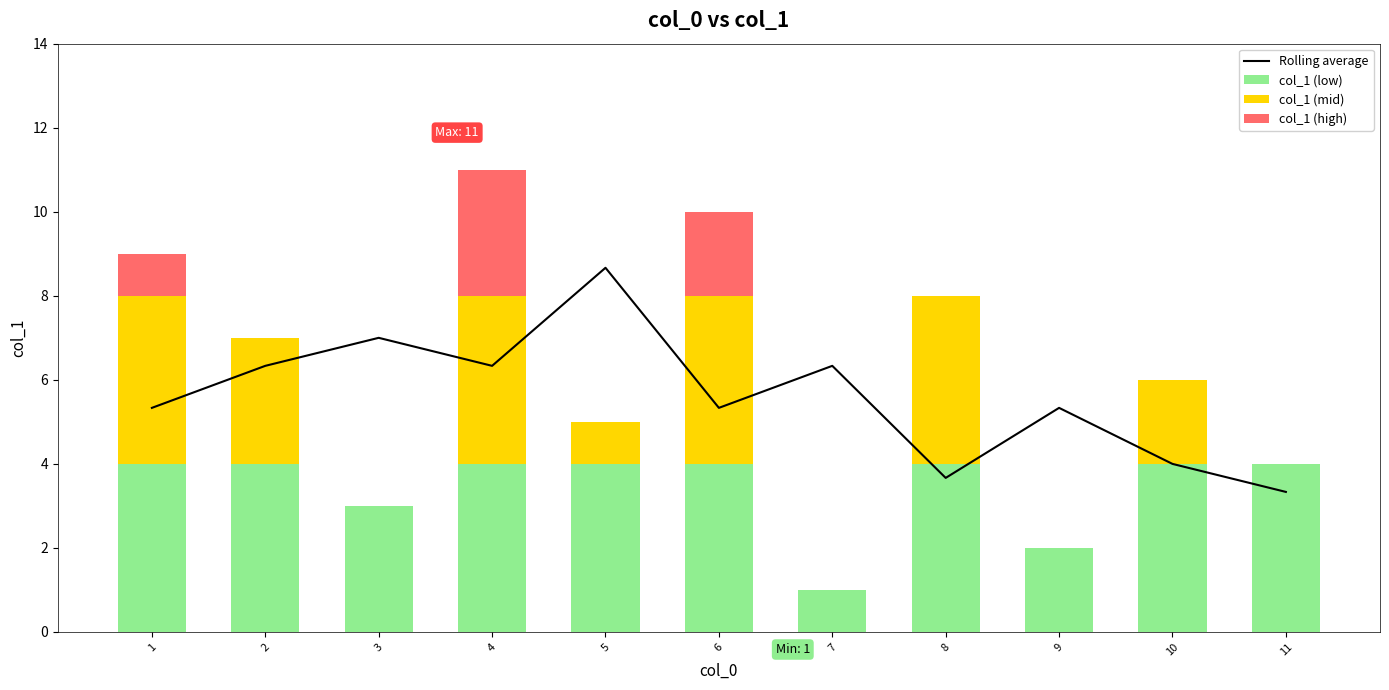

At which category does the chart reach its peak across all series?

5